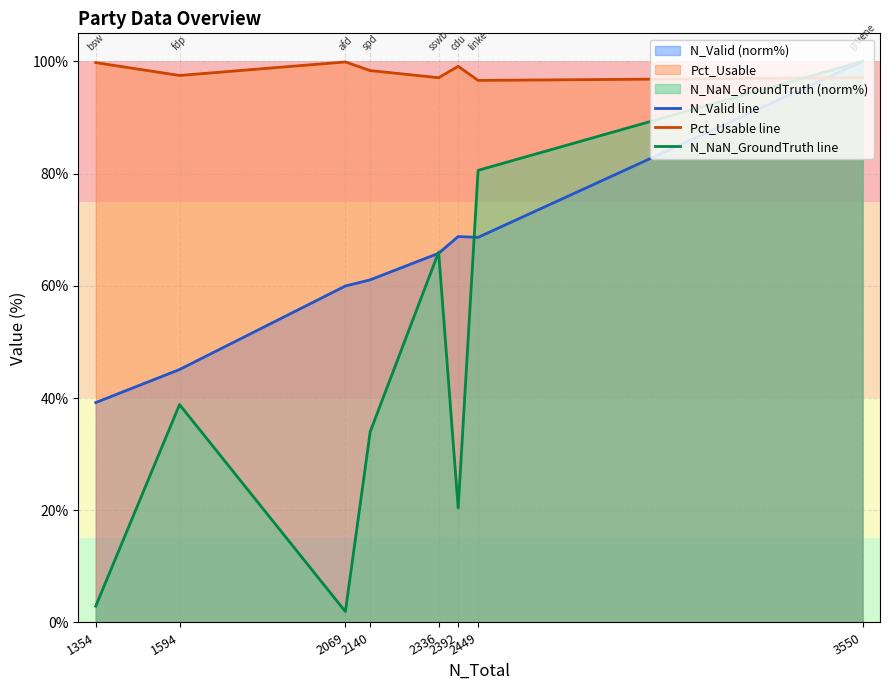

Which has a higher value, 3550 or 2392?

3550